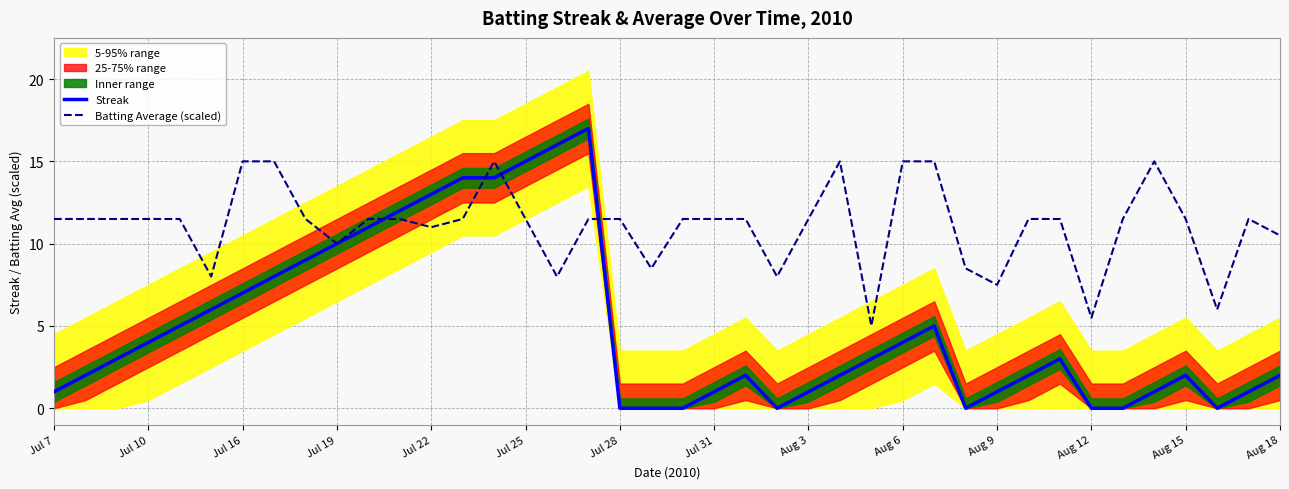

What is the sum of the Batting Average (scaled) values at 17 and 37?

17.5